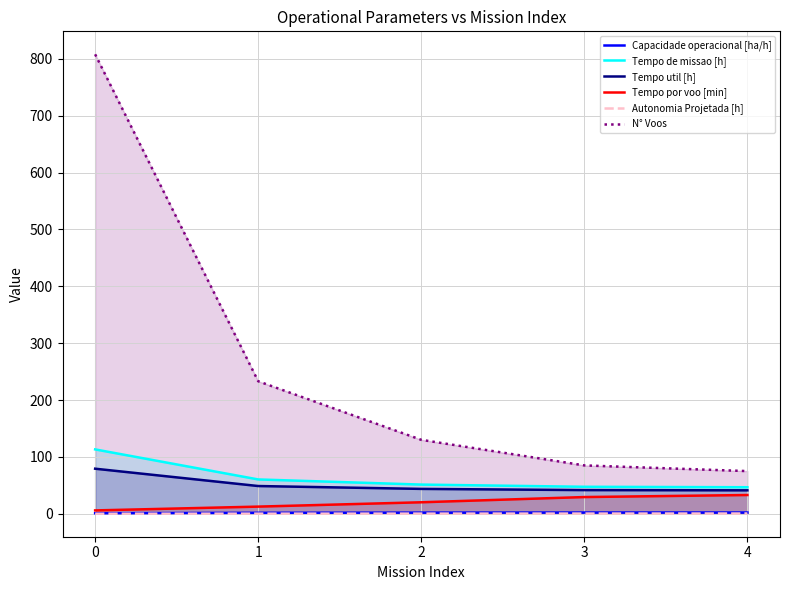

How many Autonomia Projetada [h] values are between 0 and 1?

5